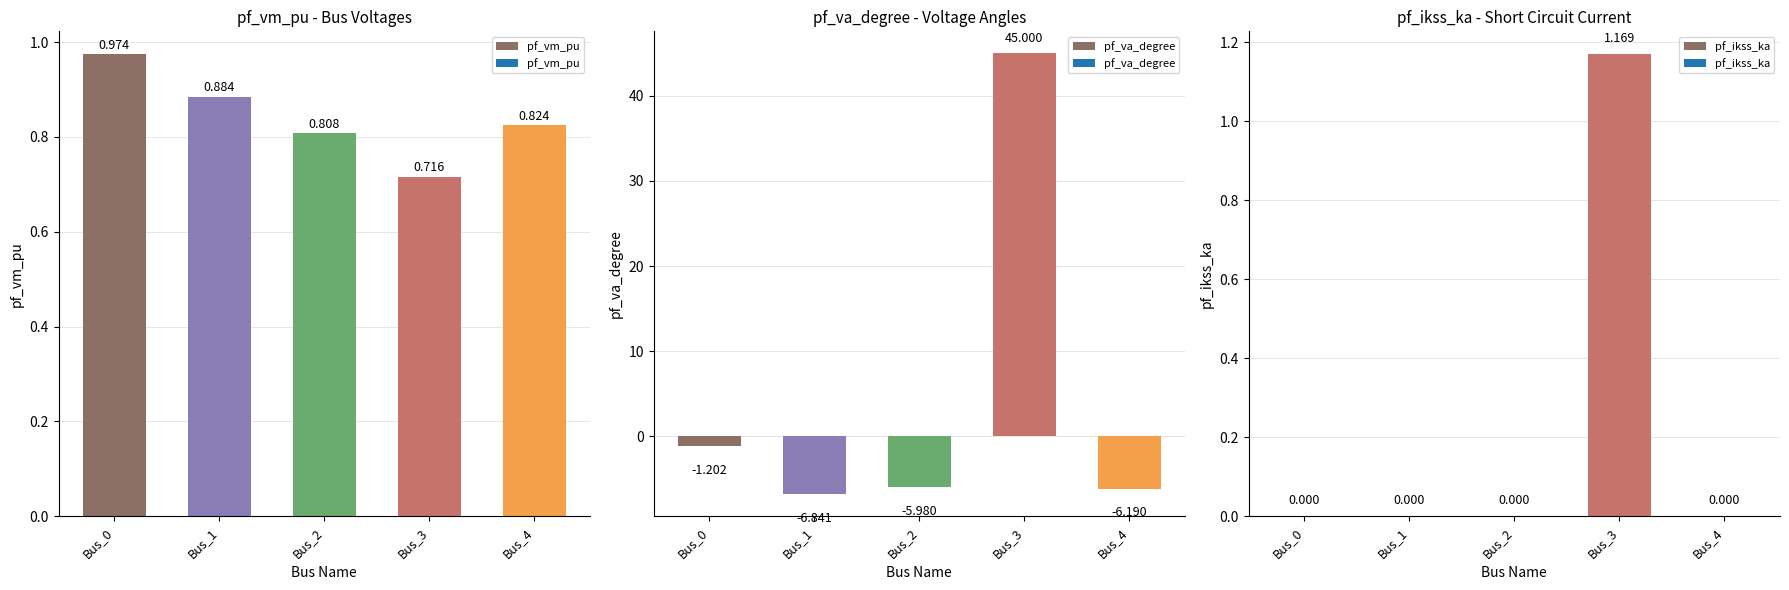

Reading right to left, transcribe all the data shown in this chart.

pf_vm_pu: Bus_4=0.8	Bus_3=0.7	Bus_2=0.8	Bus_1=0.9	Bus_0=1.0
pf_va_degree: Bus_4=-6.2	Bus_3=45.0	Bus_2=-6.0	Bus_1=-6.8	Bus_0=-1.2
pf_ikss_ka: Bus_4=0.0	Bus_3=1.2	Bus_2=0.0	Bus_1=0.0	Bus_0=0.0